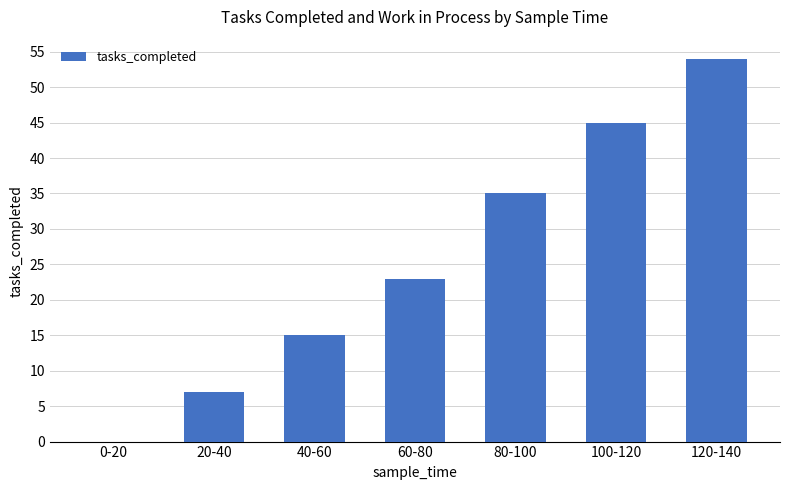

What is the average value?

26